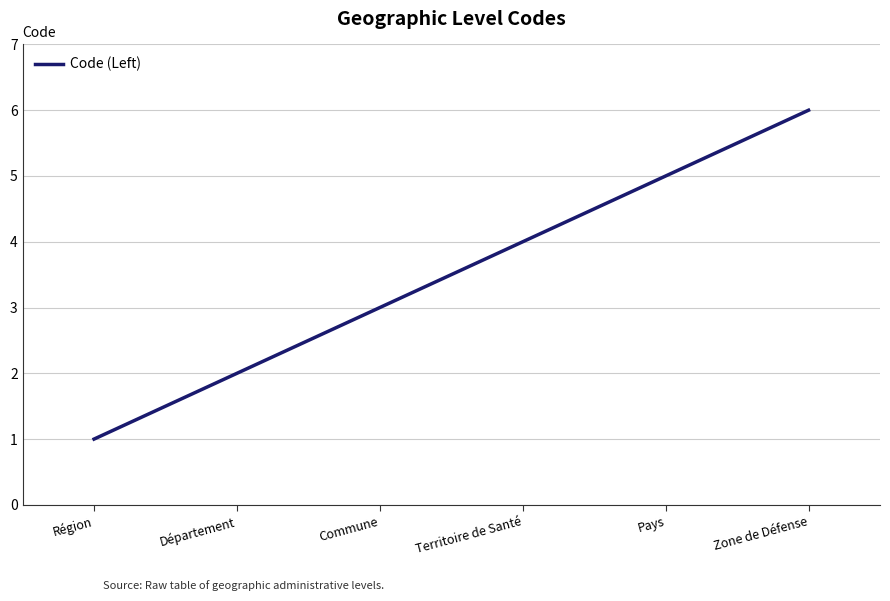

Rank the categories by value from lowest to highest.

Région, Département, Commune, Territoire de Santé, Pays, Zone de Défense